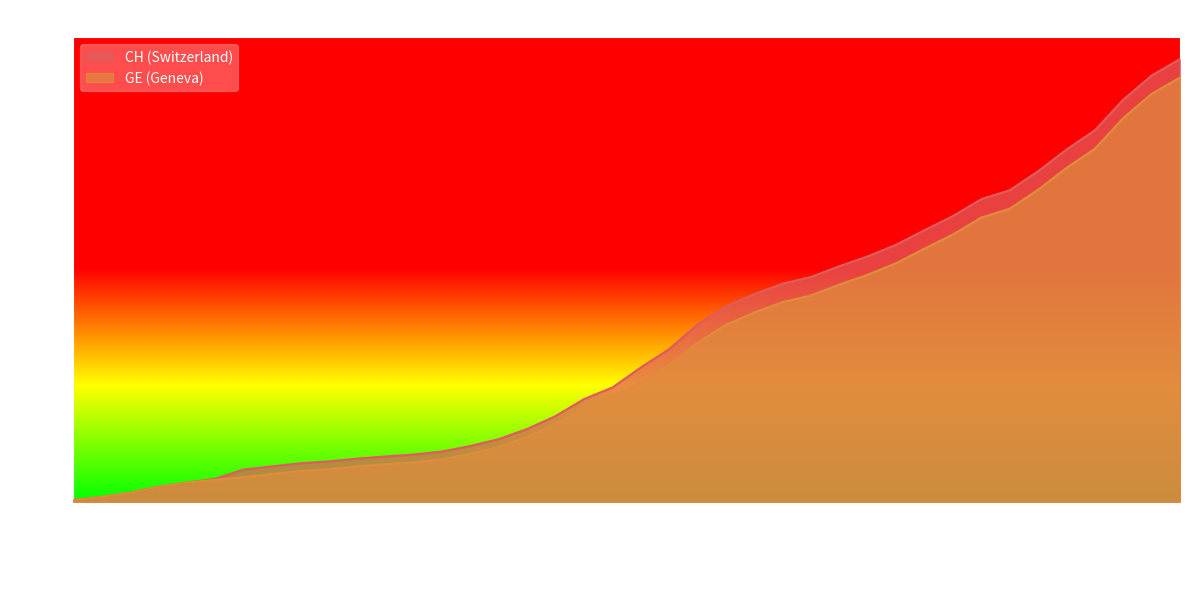

What is the average value of the GE series?

5213